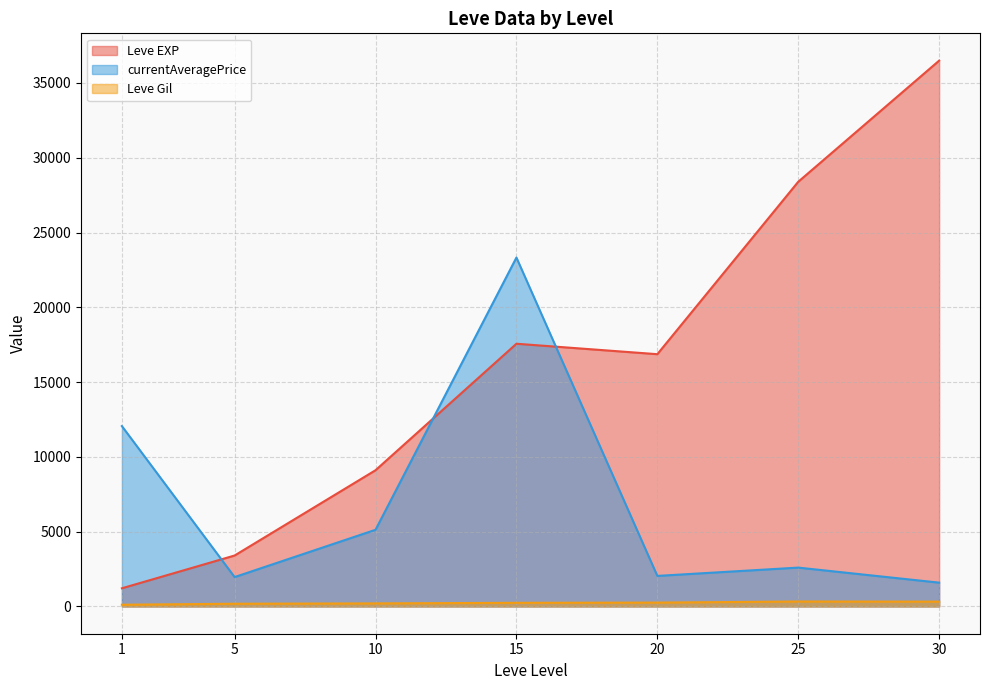

True or false: Leve Gil has more than 0 points higher than both neighbors.

True